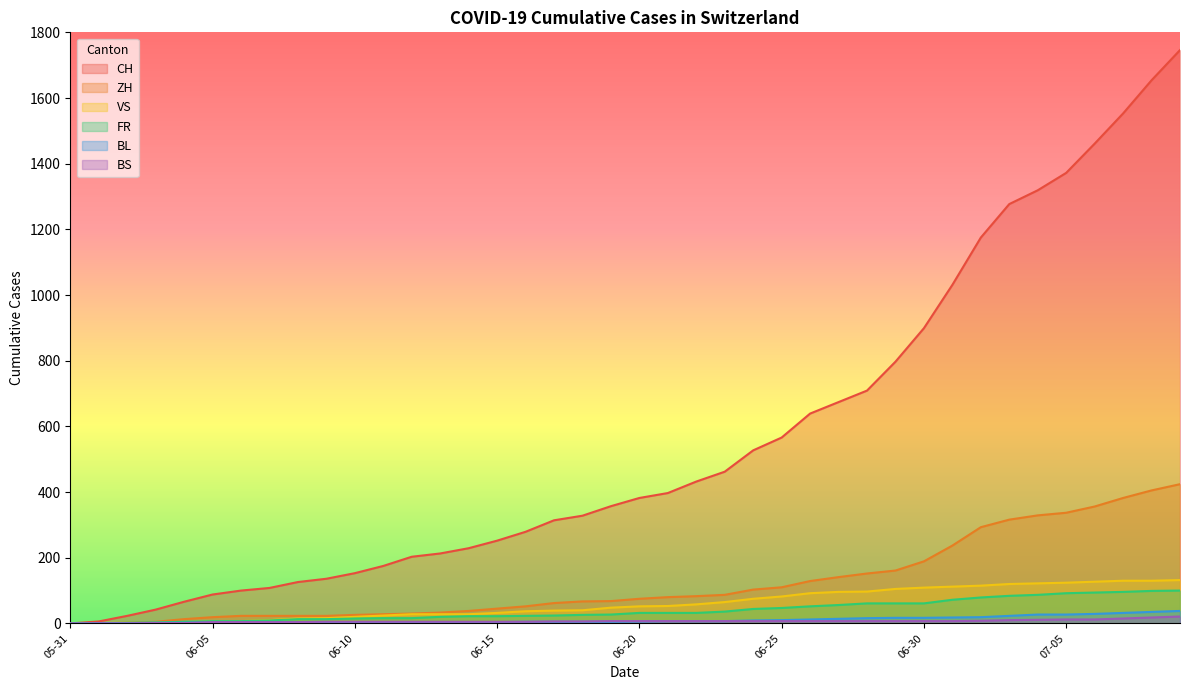

What is the spread (max minus min) of values at 2020-07-06?

1449